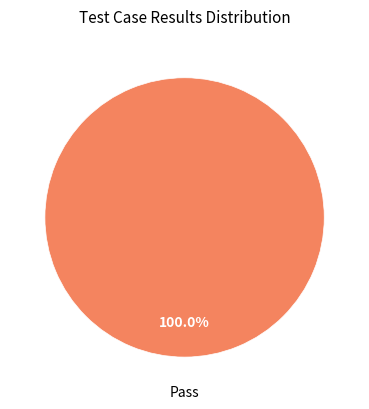

Count the number of slices in the pie.

1